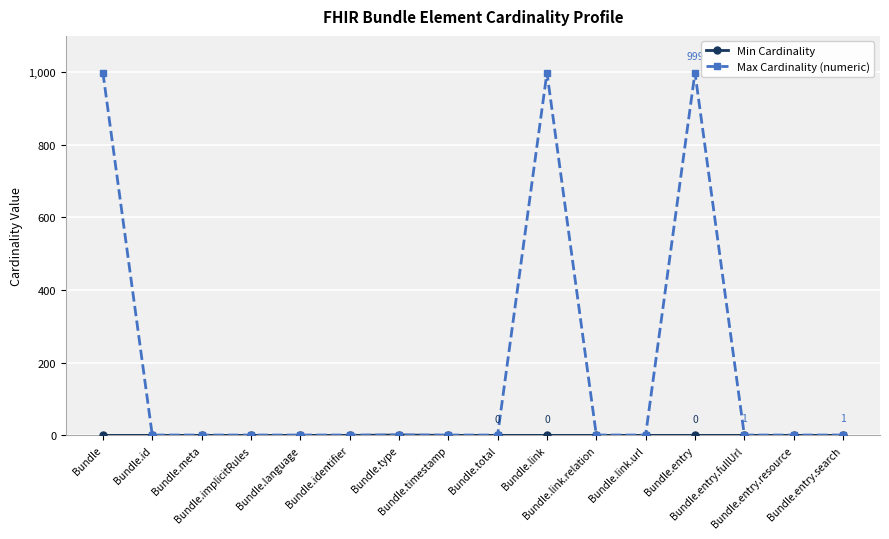

At how many categories does at least one series exceed 488?

3